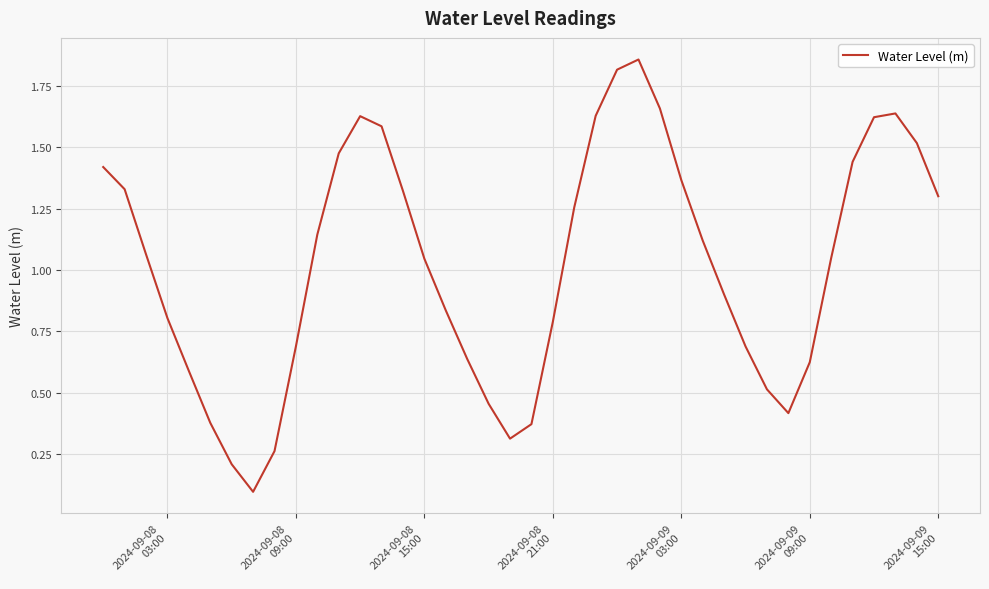

Reading left to right, what are all the values shown in this chart?

1.4	1.3	1.1	0.8	0.6	0.4	0.2	0.1	0.3	0.7	1.1	1.5	1.6	1.6	1.3	1.0	0.8	0.6	0.5	0.3	0.4	0.8	1.3	1.6	1.8	1.9	1.7	1.4	1.1	0.9	0.7	0.5	0.4	0.6	1.0	1.4	1.6	1.6	1.5	1.3